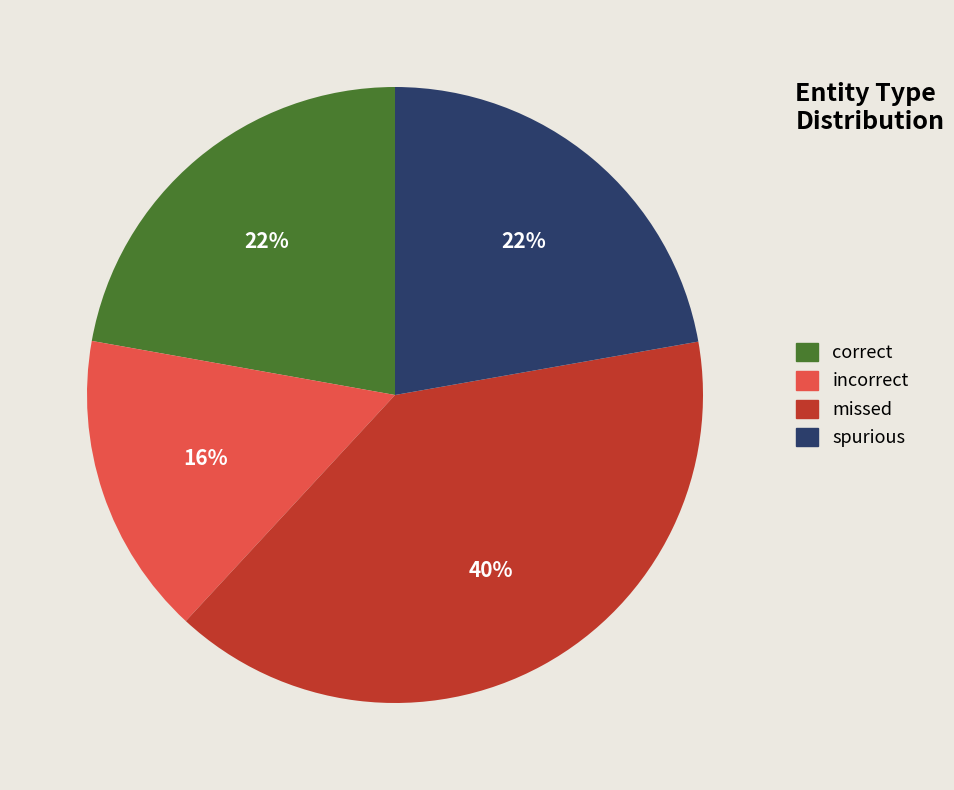

What is the ratio of the value at spurious to the value at correct?

1.0